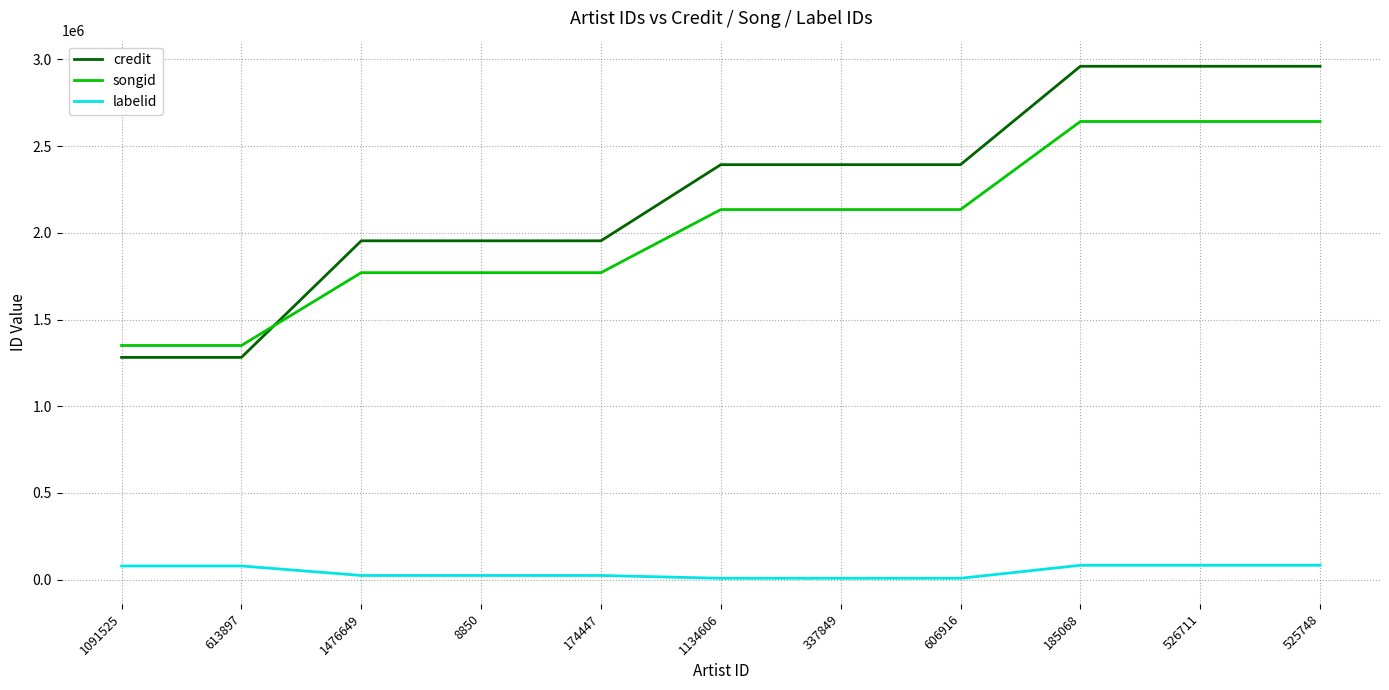

Rank the series at 185068 from highest to lowest value.

credit, songid, labelid